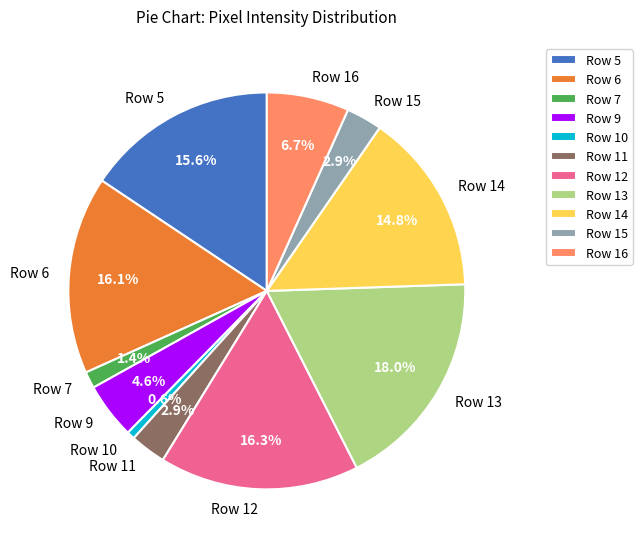

Which has a higher value, Row 5 or Row 15?

Row 5